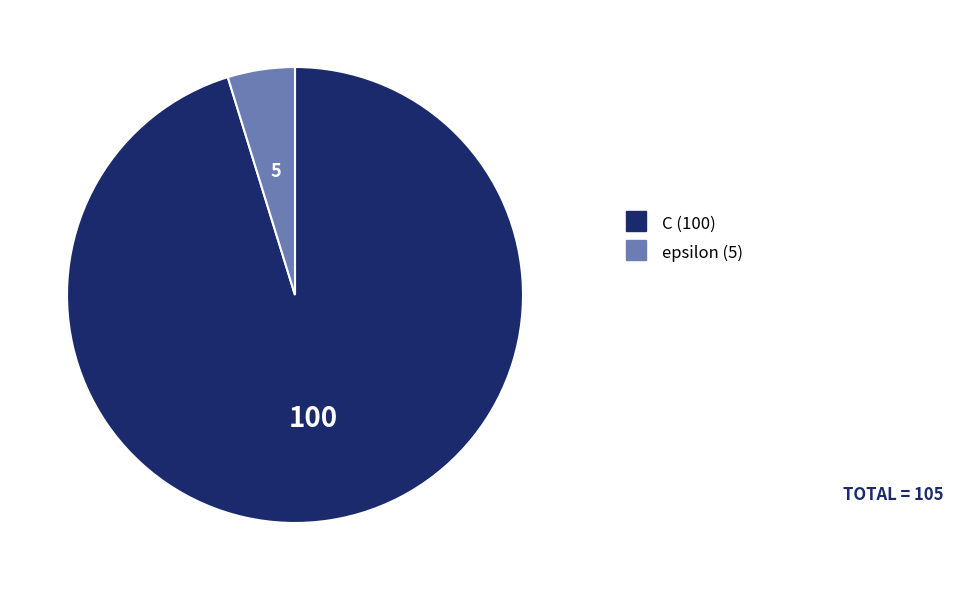

The C slice represents 81% of the pie. True or false?

False